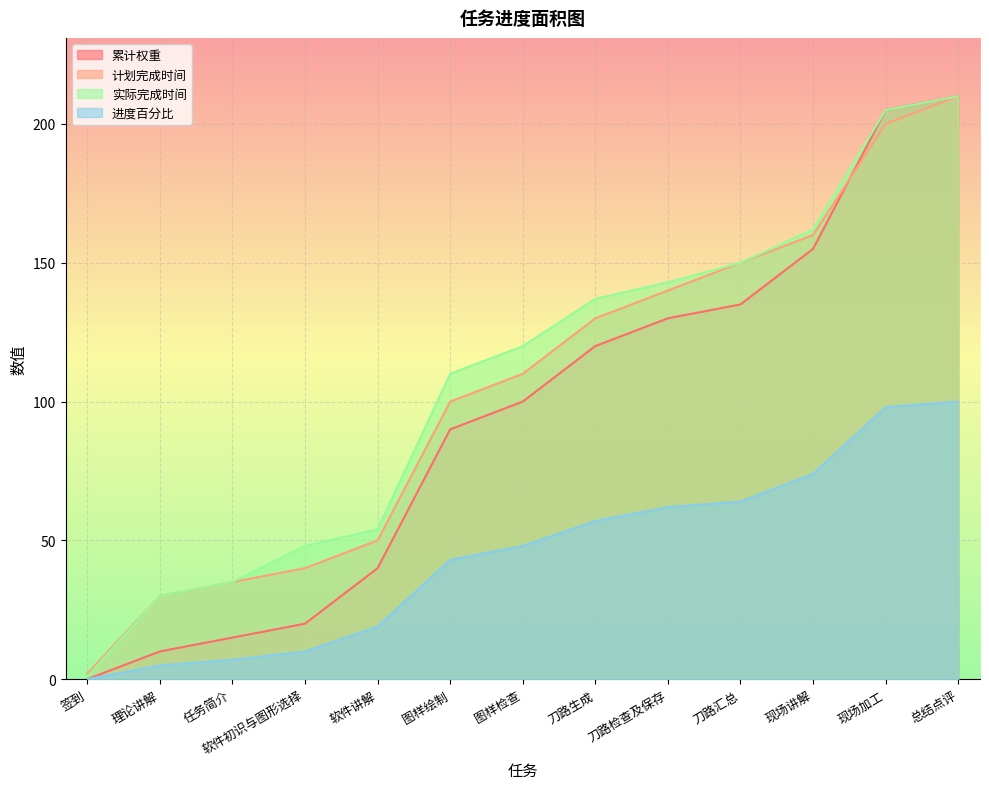

Rank the series by their maximum value, from highest to lowest.

累计权重, 计划完成时间, 实际完成时间, 进度百分比